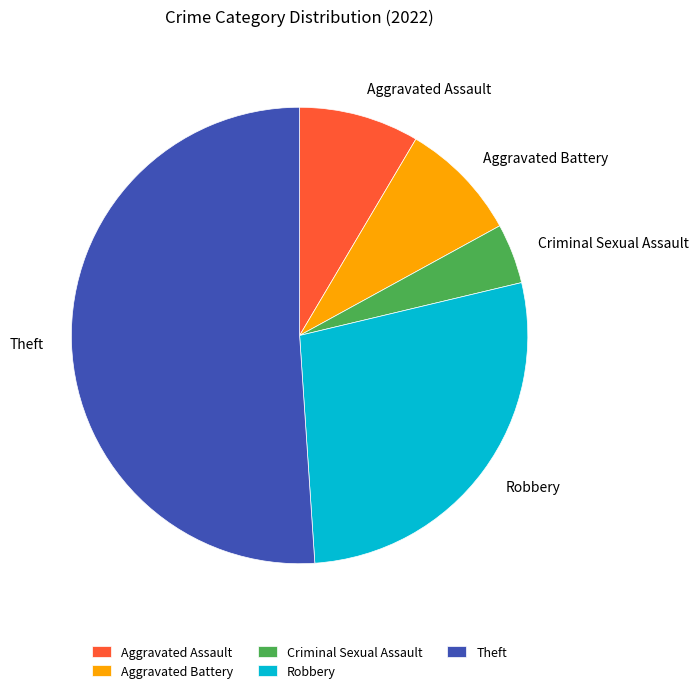

What is the ratio of the value at Aggravated Assault to the value at Aggravated Battery?

1.0